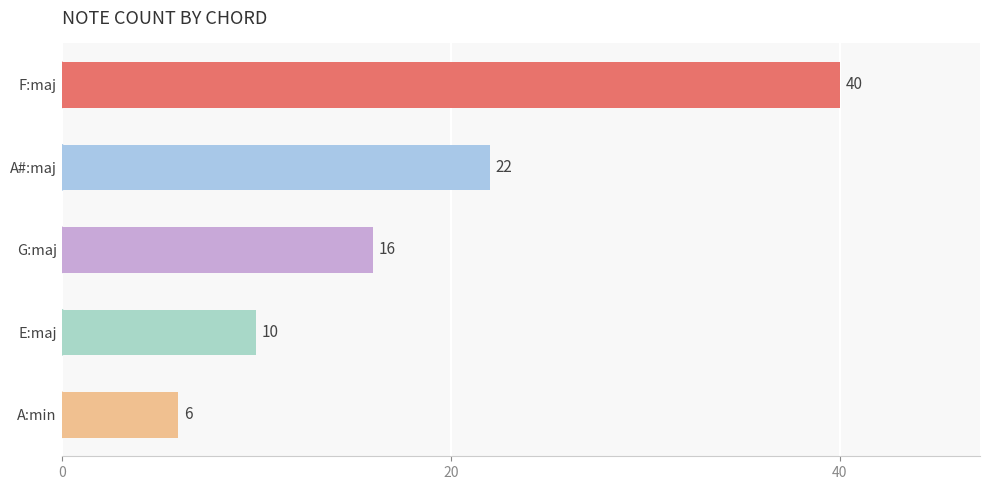

What is the sum of all values?

94